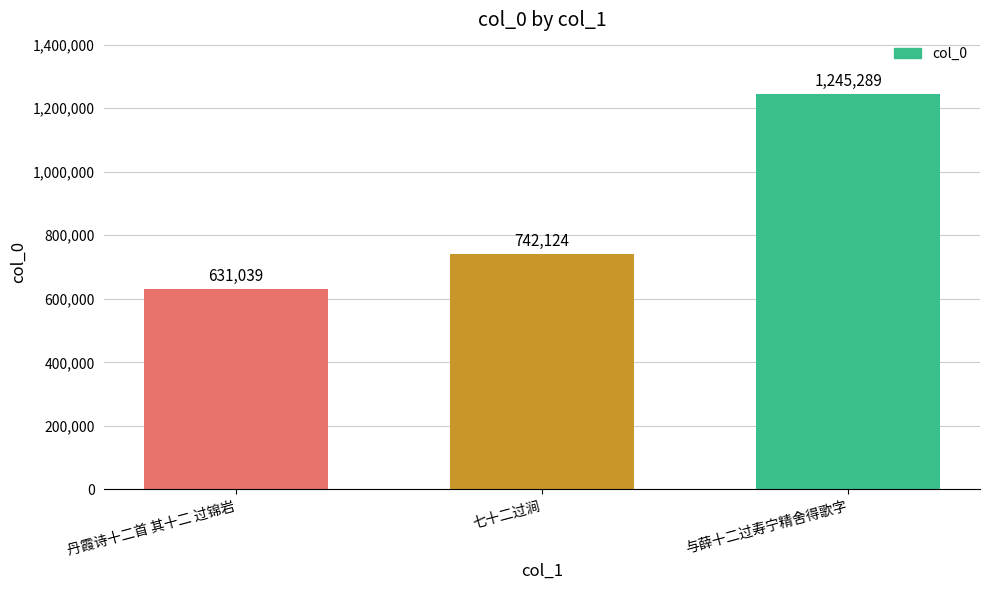

What position from the left is 与薛十二过寿宁精舍得歌字?

3